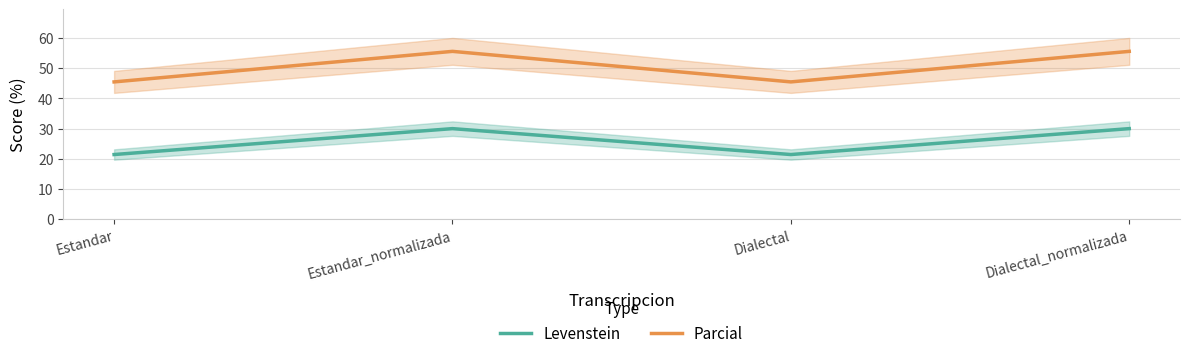

What is the average value of the Levenstein series?

25.7